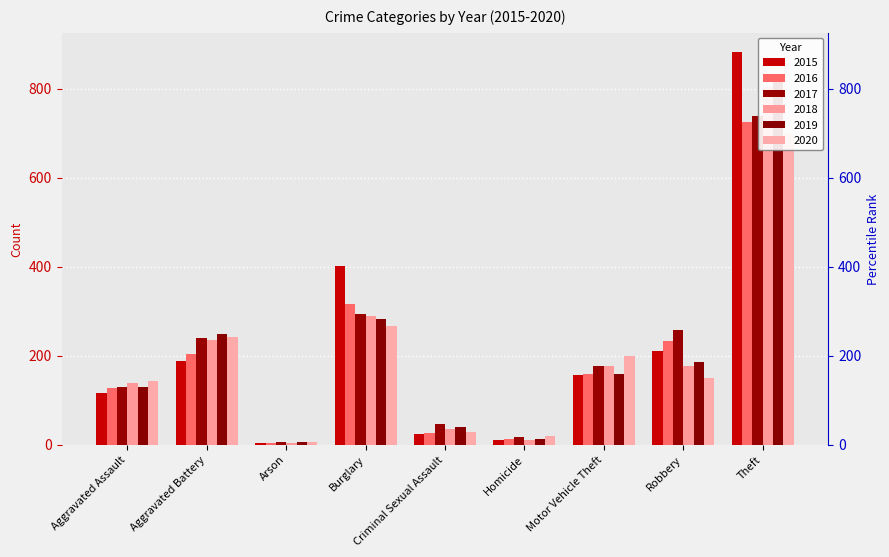

How many bars are there in total?

54